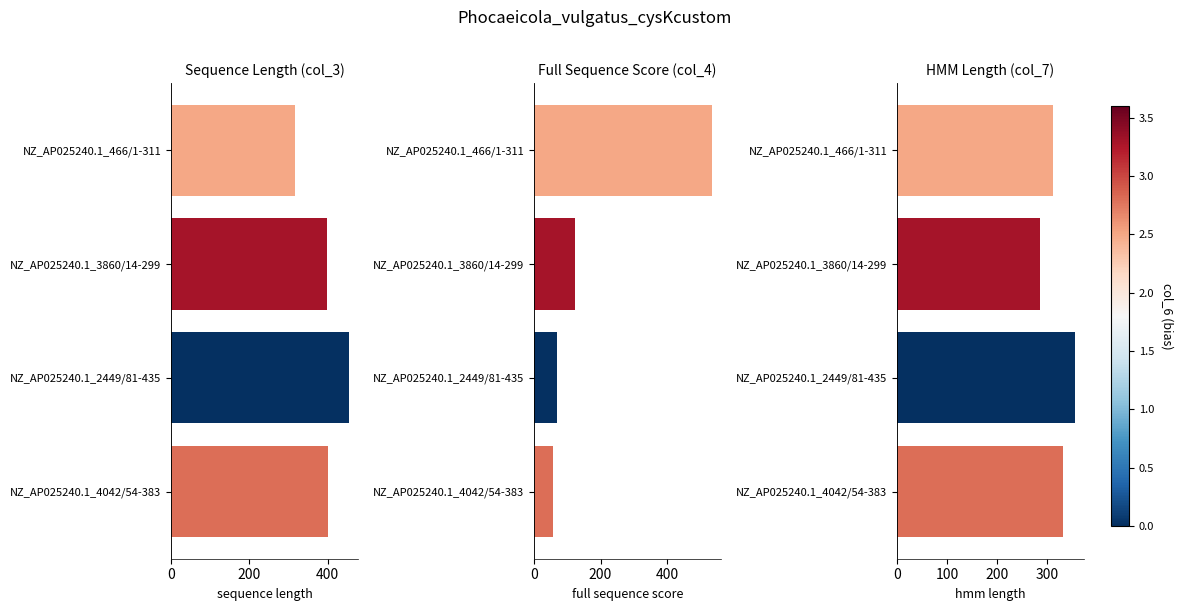

Are the bars horizontal?

Yes